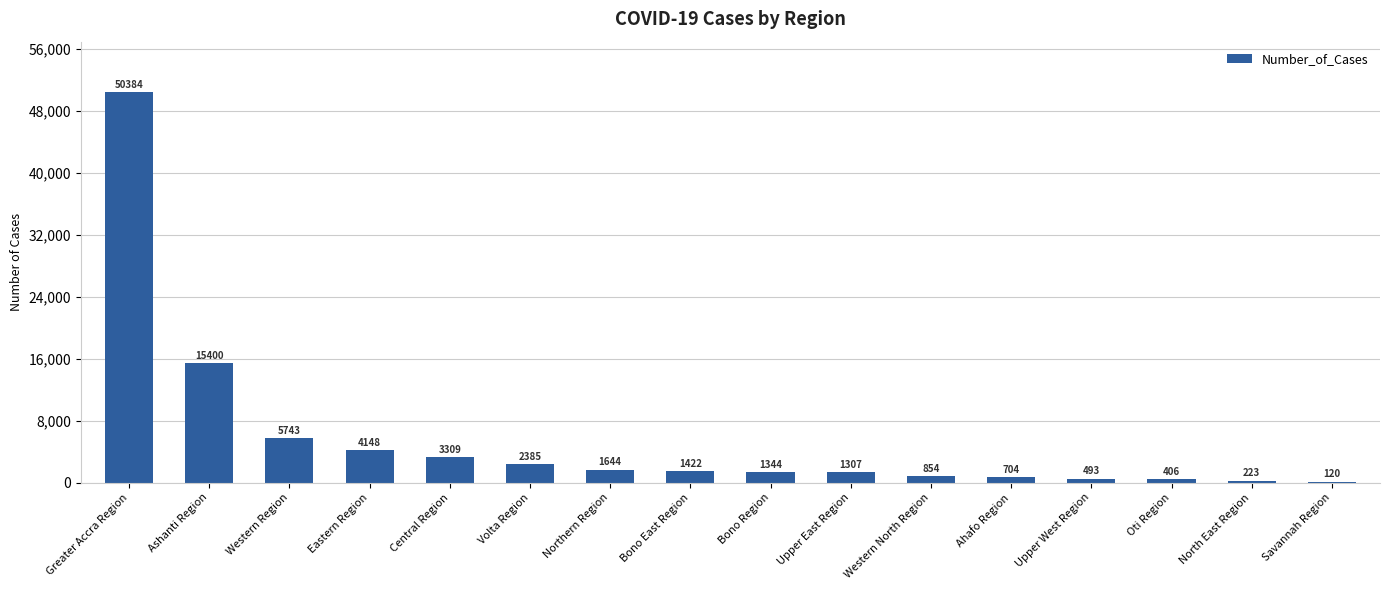

Which label corresponds to the largest value in the chart?

Greater Accra Region